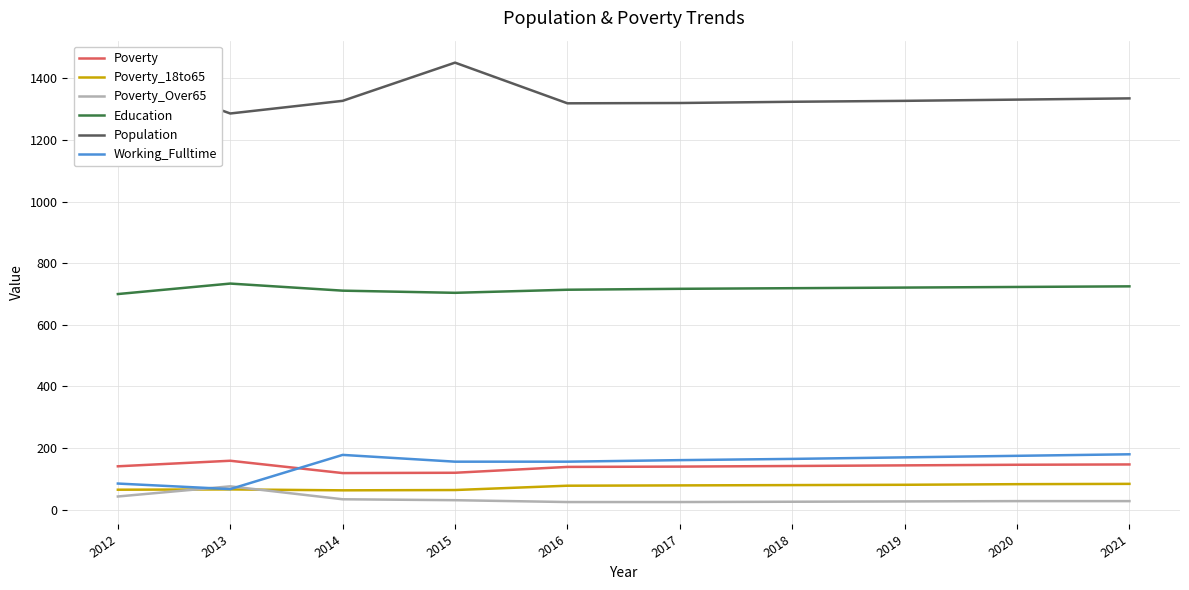

Is the value of Poverty_18to65 at 2015 greater than the value of Poverty_Over65 at 2014?

Yes